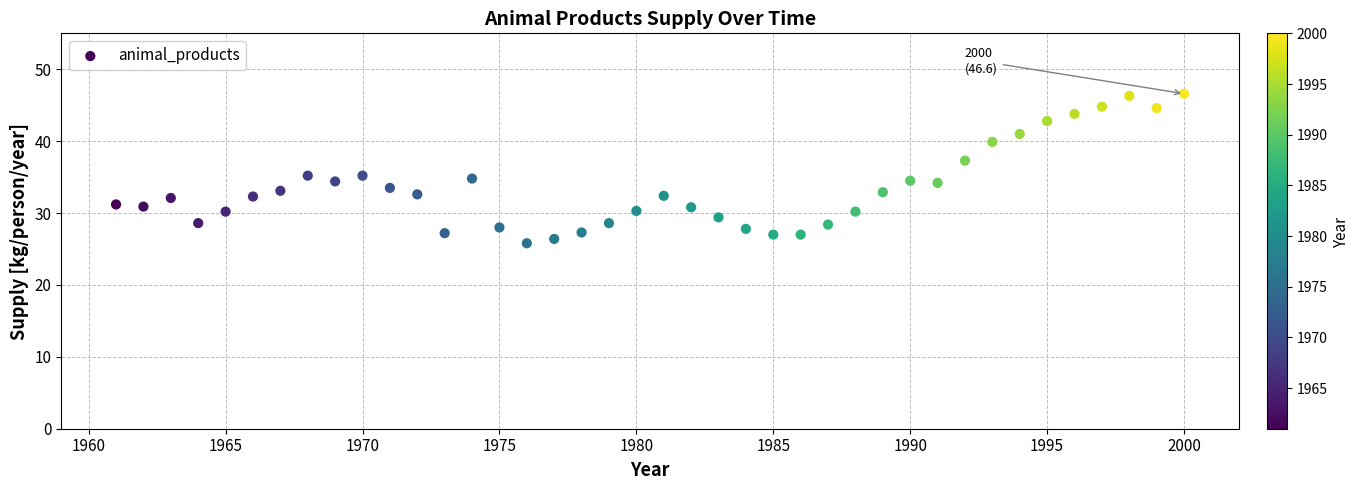

What is the range of X values (max minus min)?

39.0